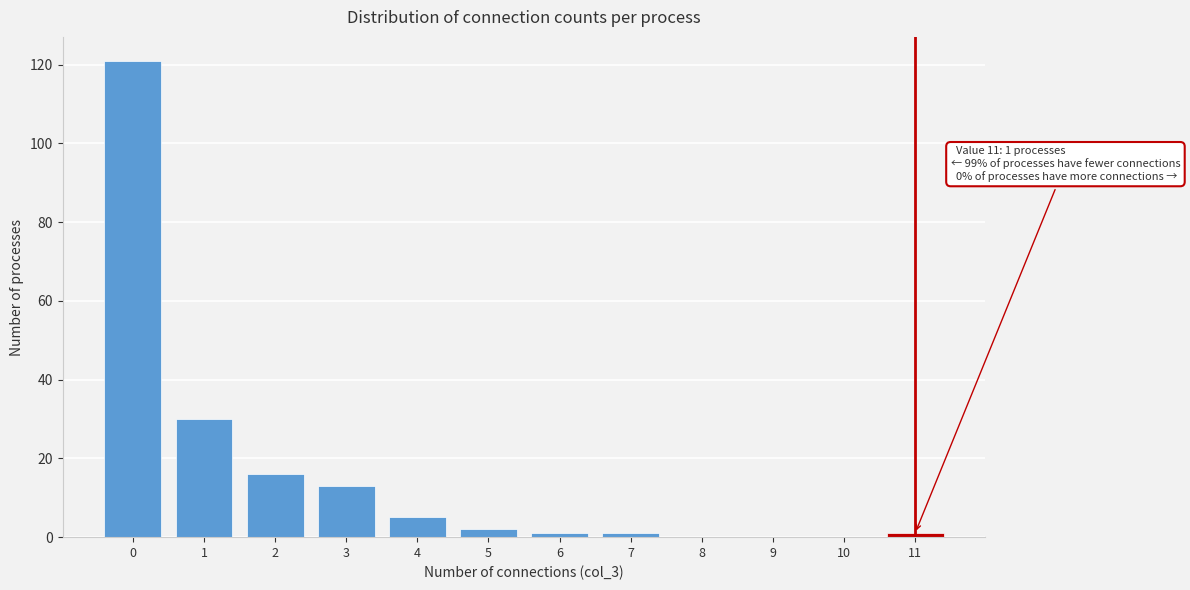

Is it true that the value at 10 is 70?

False